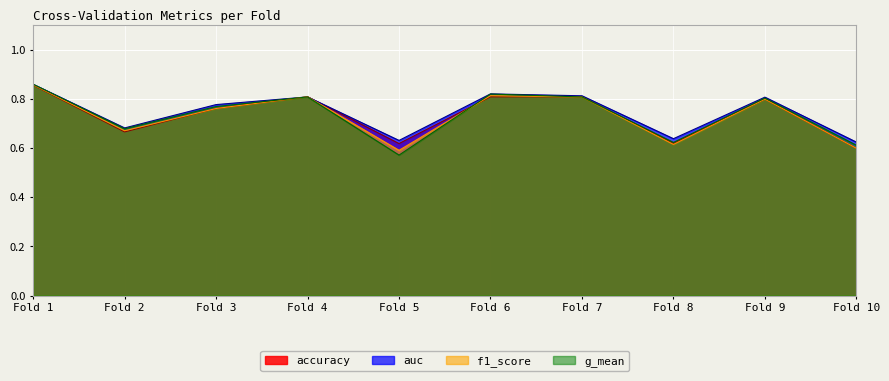

Where is the first local minimum for f1_score?

Fold 2